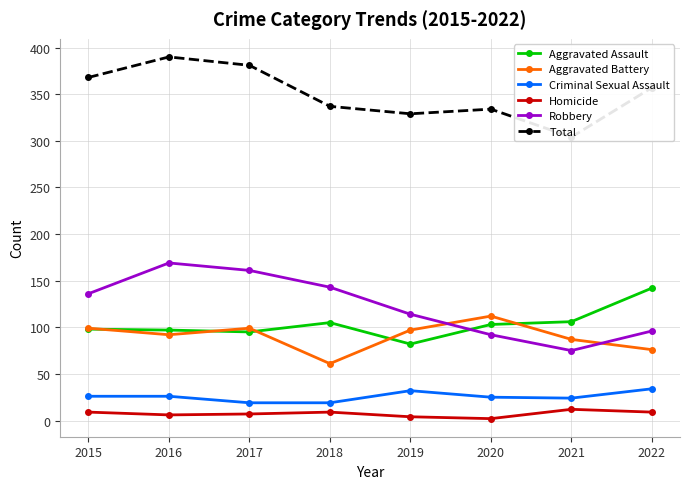

What is the total value across all series at 2015?

736